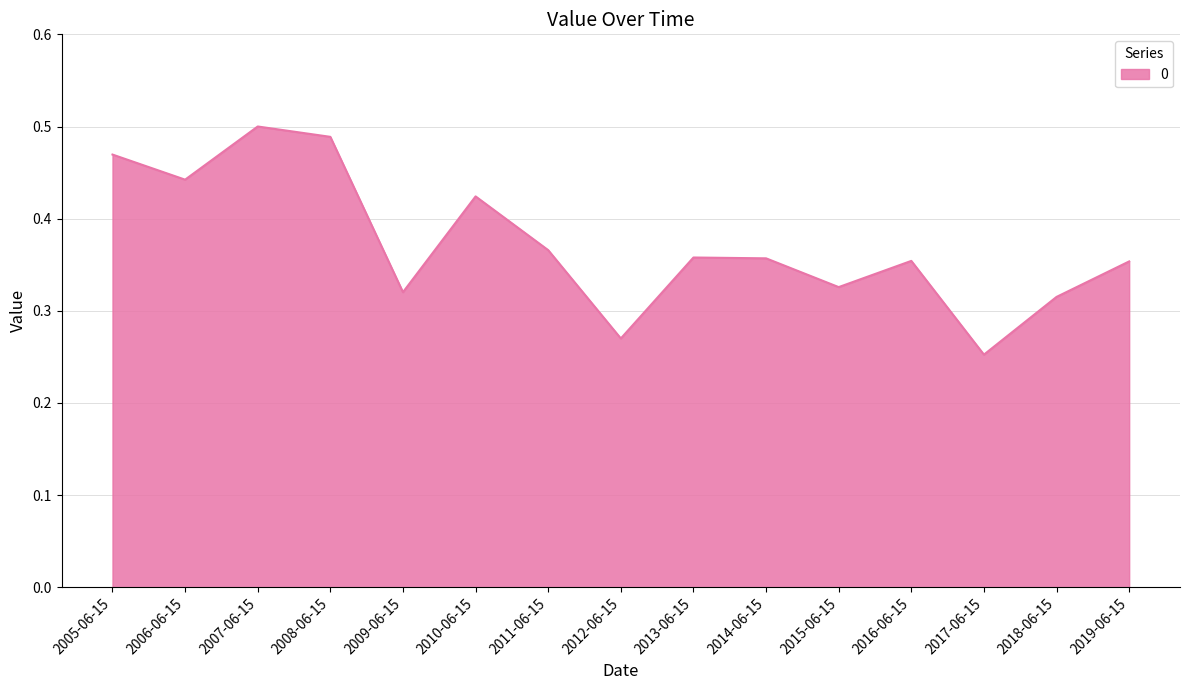

Which has a higher value, 2008-06-15 or 2015-06-15?

2008-06-15